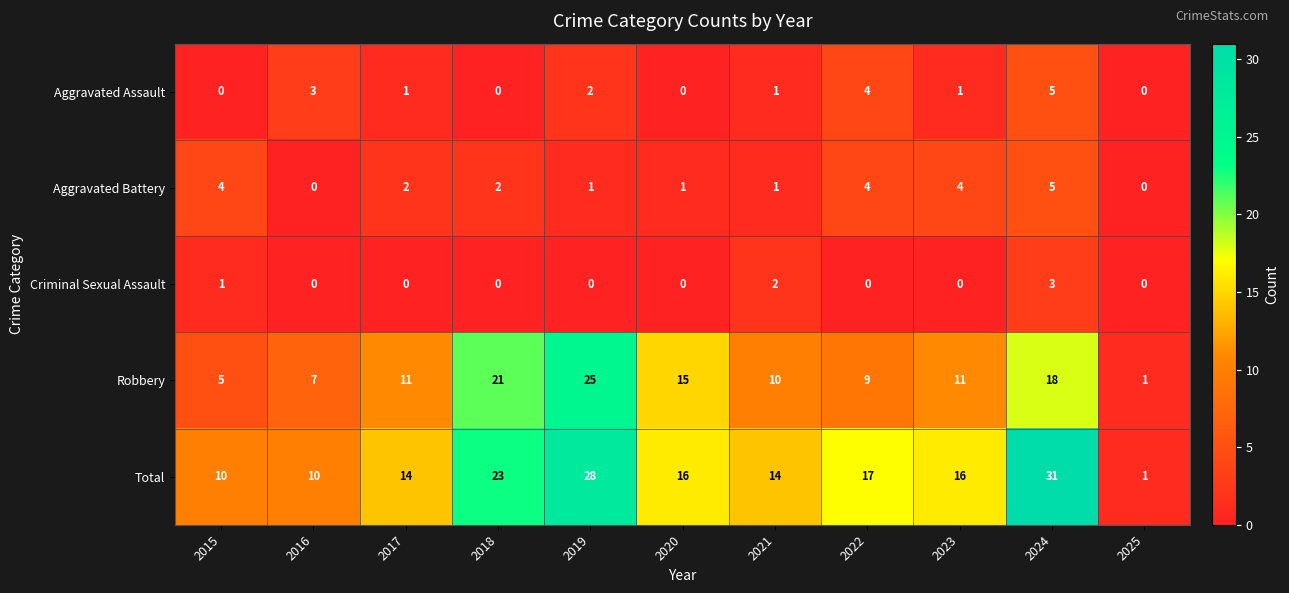

What is the sum of all Total values?

180